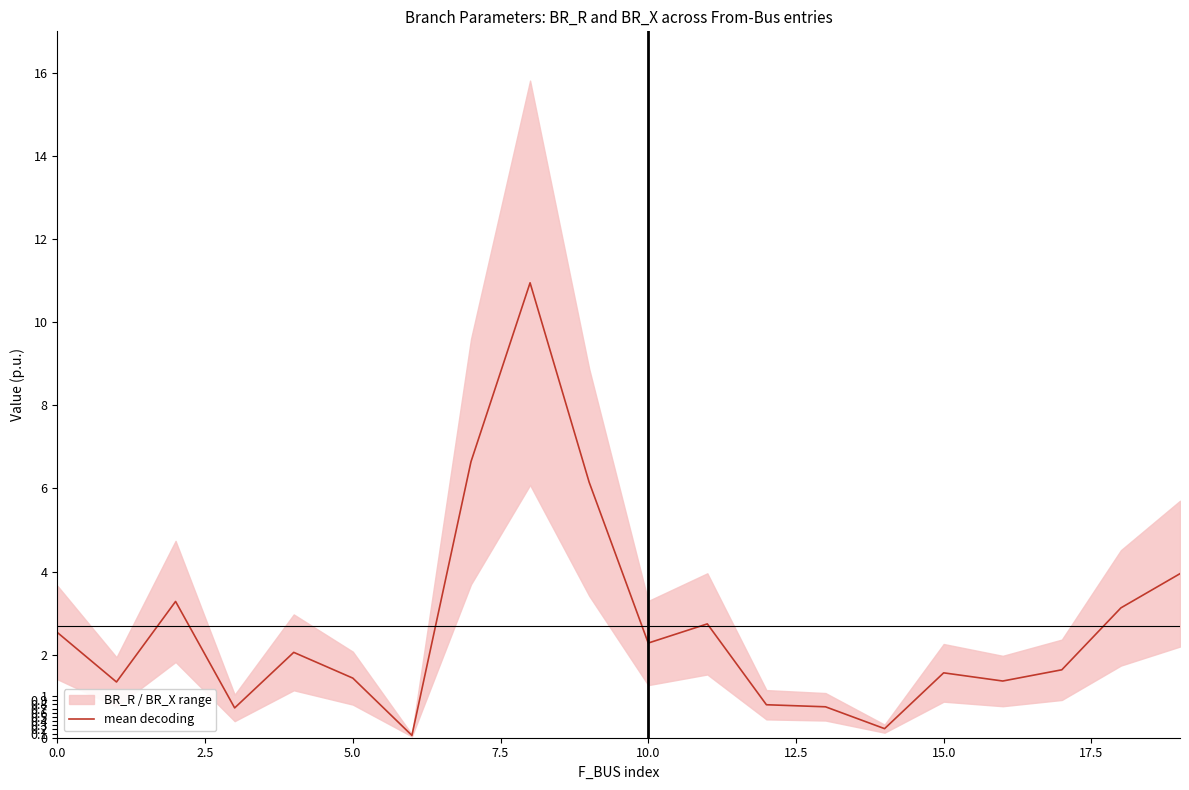

How many lines are shown in the chart?

1